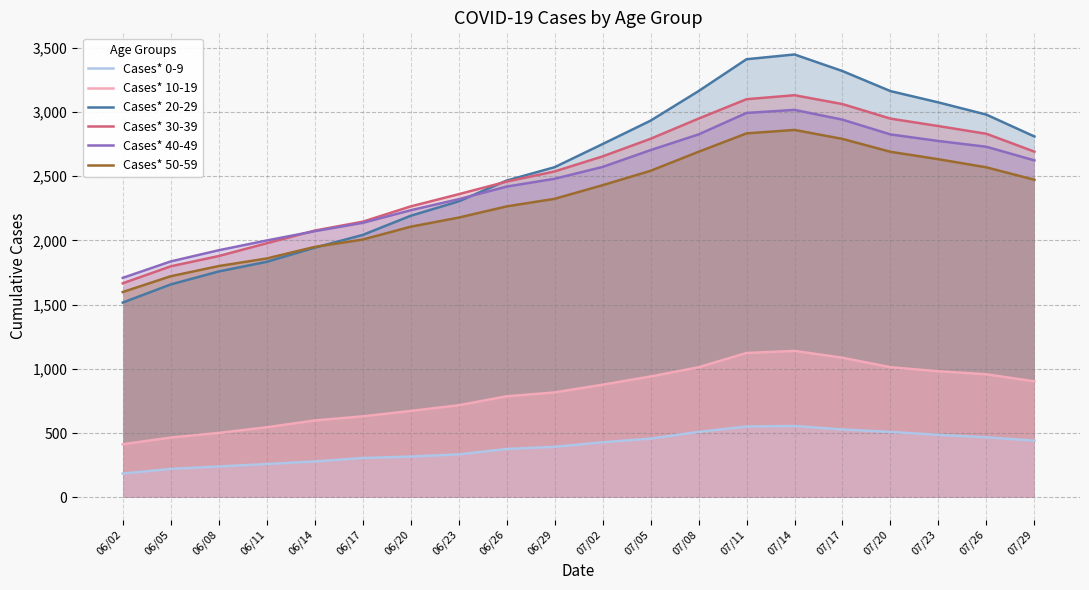

True or false: Cases* 40-49 and Cases* 50-59 intersect in this chart.

False